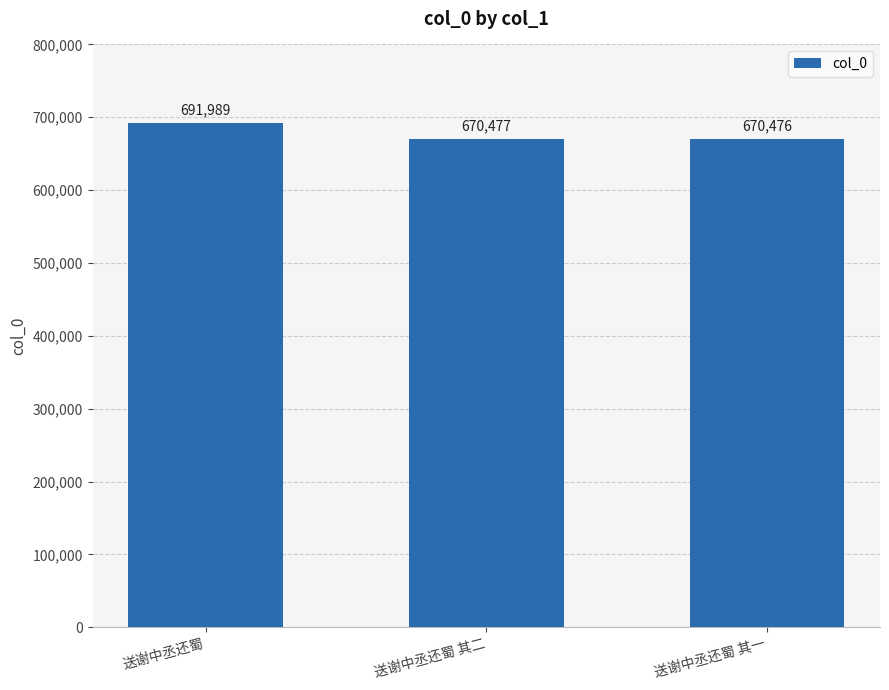

What is the sum of the values at 送谢中丞还蜀 and 送谢中丞还蜀 其一?

1362465